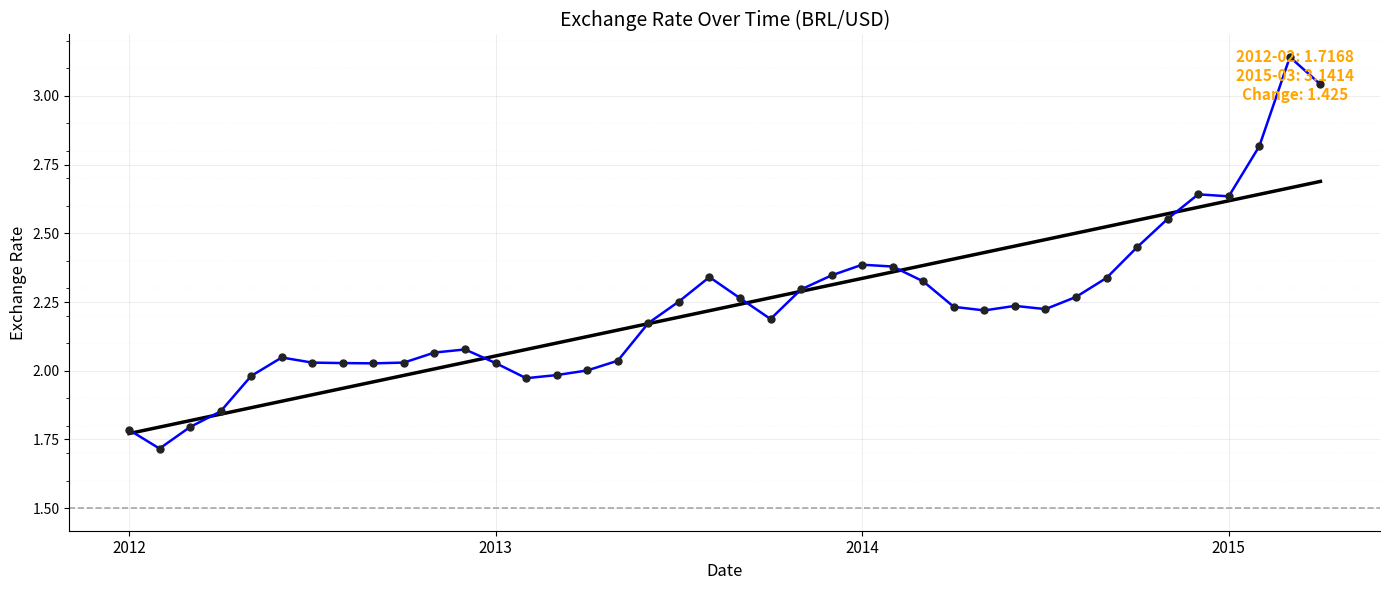

What is the smallest value displayed?

1.7